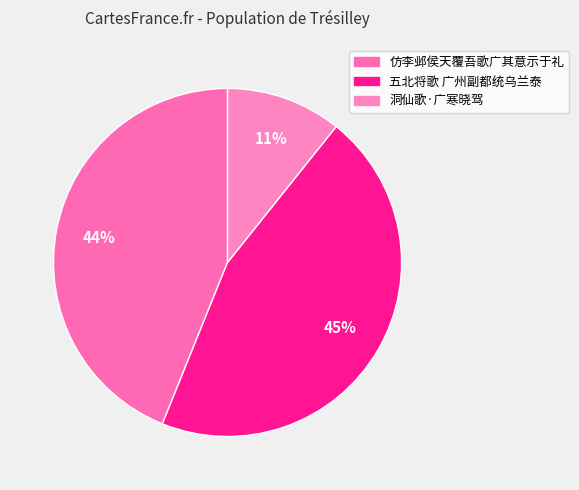

To the nearest percent, what percentage of the pie is 五北将歌 广州副都统乌兰泰?

45%